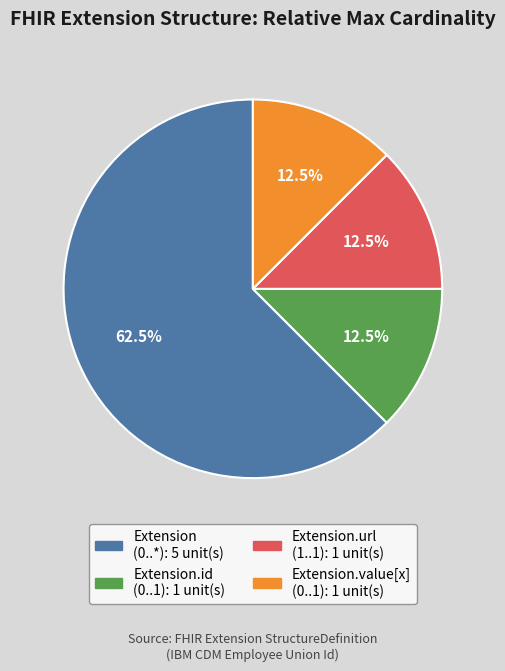

Is there any slice that represents more than half of the pie?

Yes